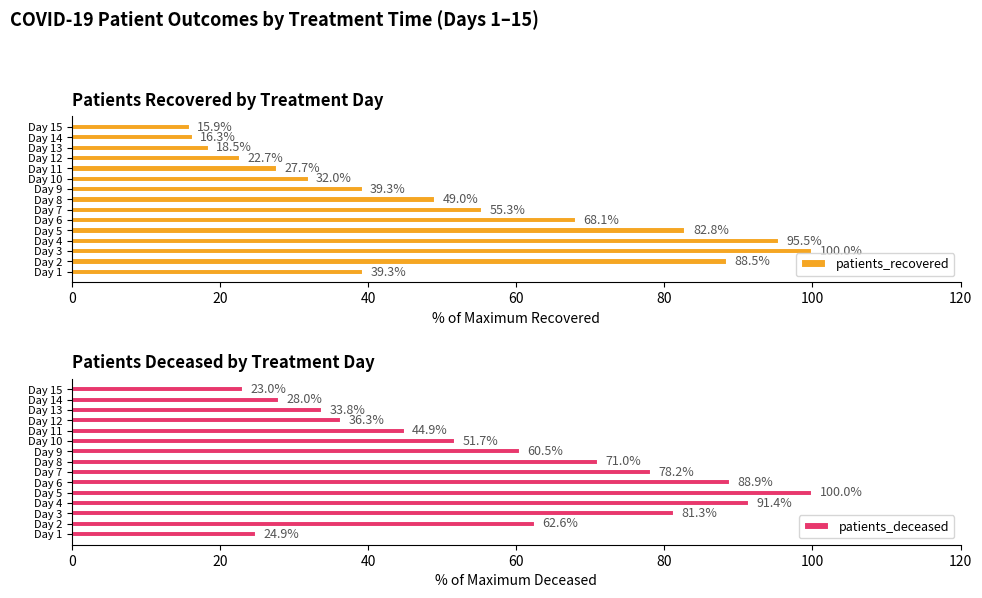

True or false: patients_recovered has a value of 20.0 at Day 9.

False